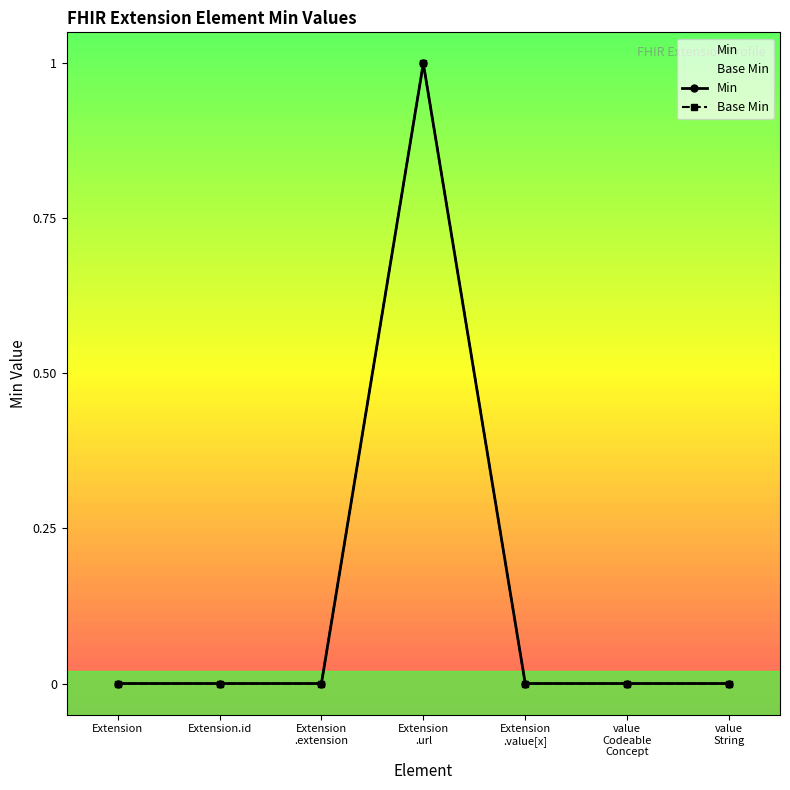

True or false: Min and Base Min intersect in this chart.

False